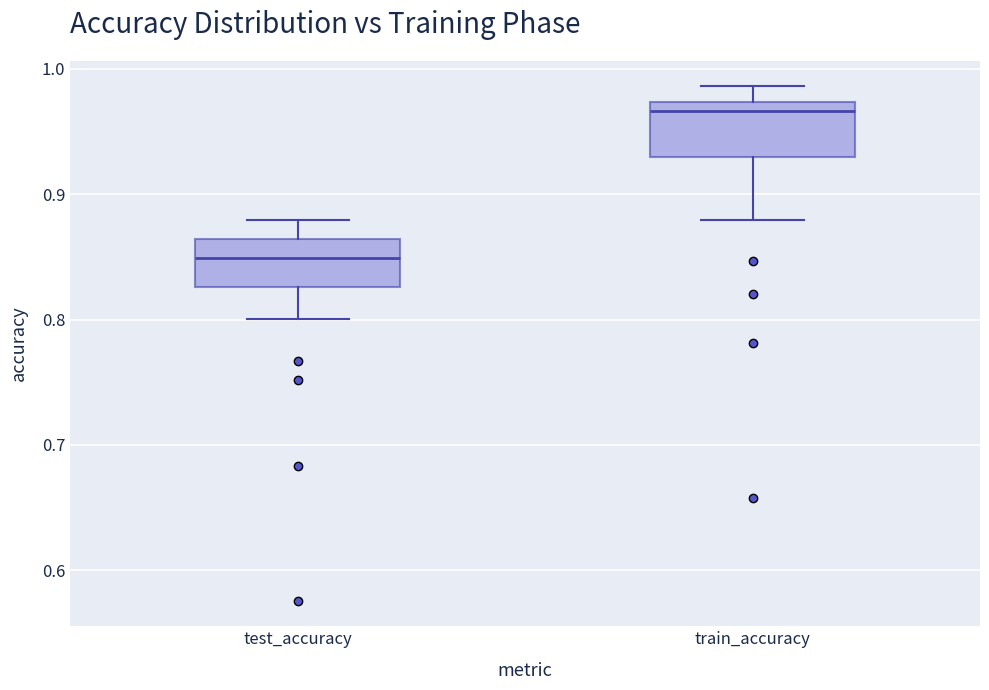

Reading left to right, transcribe this box plot: for each box, give where its median line is, the range the box spans, and where its two whiskers end, as read against the y-axis. The values are not printed on the chart, so give them approximately, as read against the axis.

test_accuracy: median 0.85, box 0.83 to 0.86, whiskers 0.80 to 0.88
train_accuracy: median 0.97 (just below the box's upper edge), box 0.93 to 0.97, whiskers 0.88 to 0.99